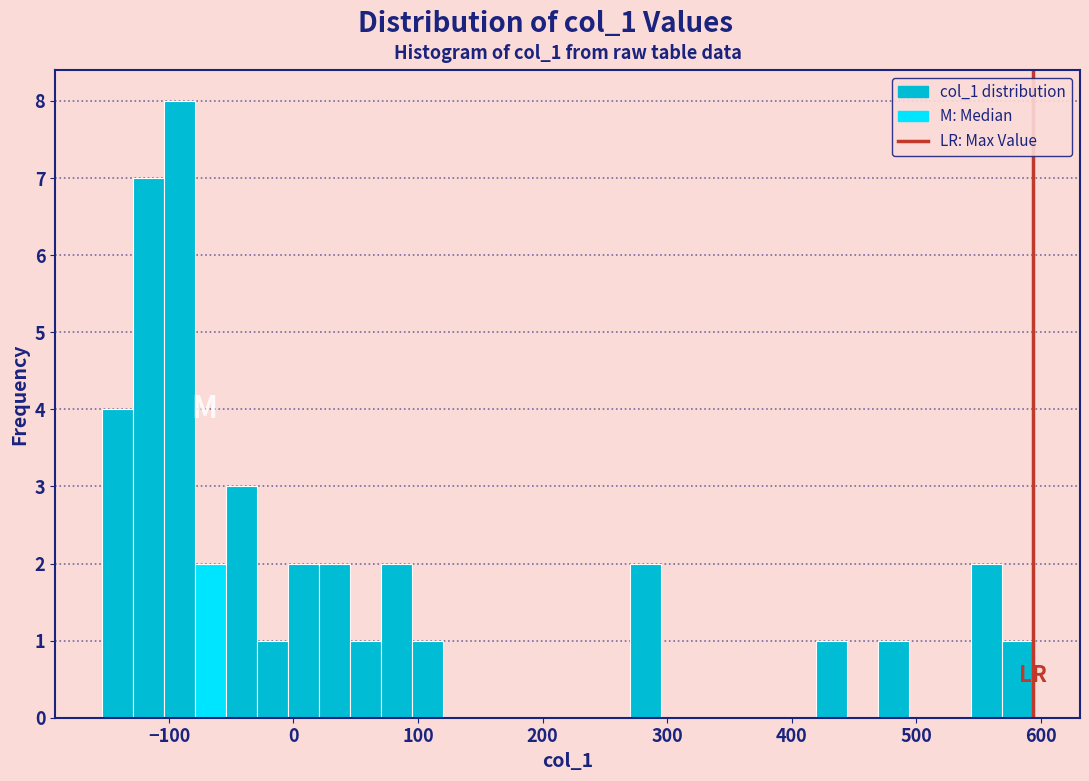

Read against the x-axis, roughly where is the centre of the tallest bar?

-90